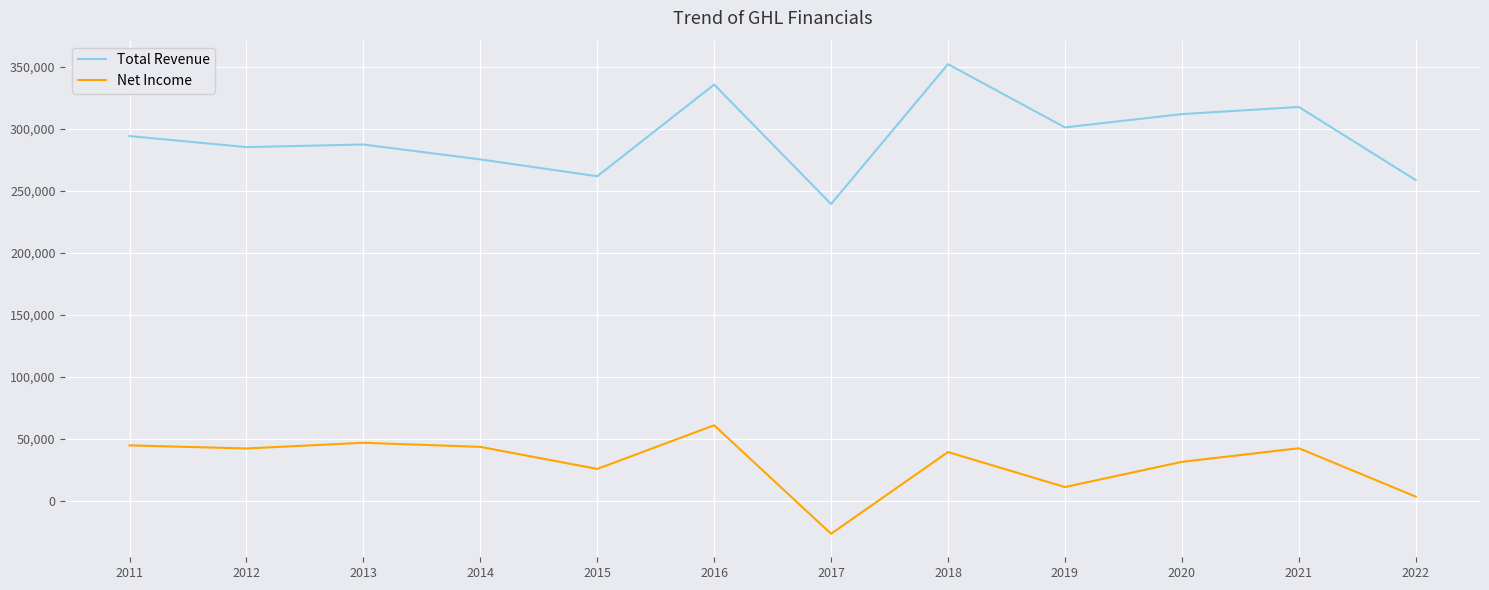

At 2015, list the series in order from largest to smallest.

Total Revenue, Net Income